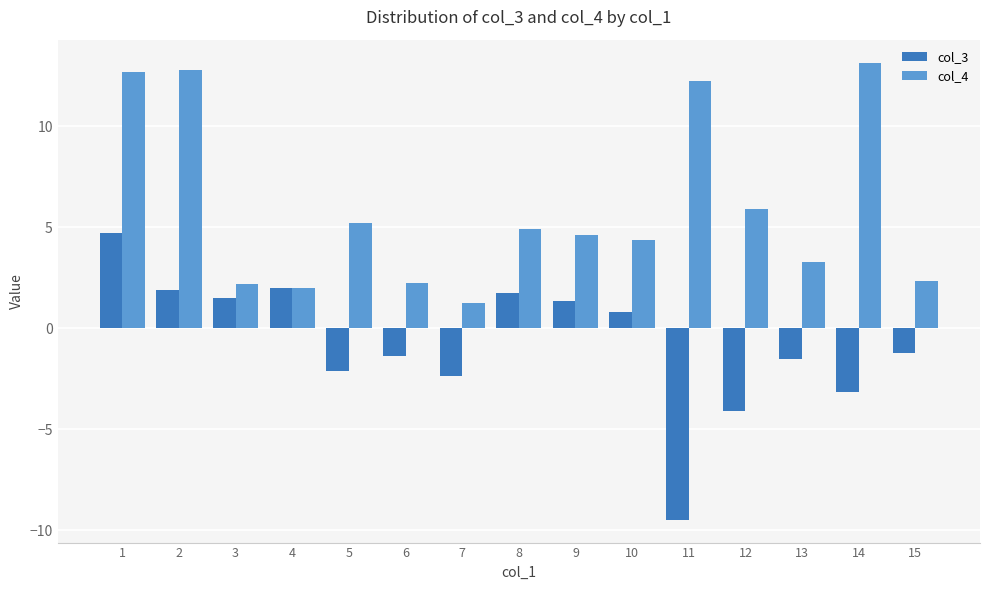

Which series changed the most between 4 and 8?

col_4